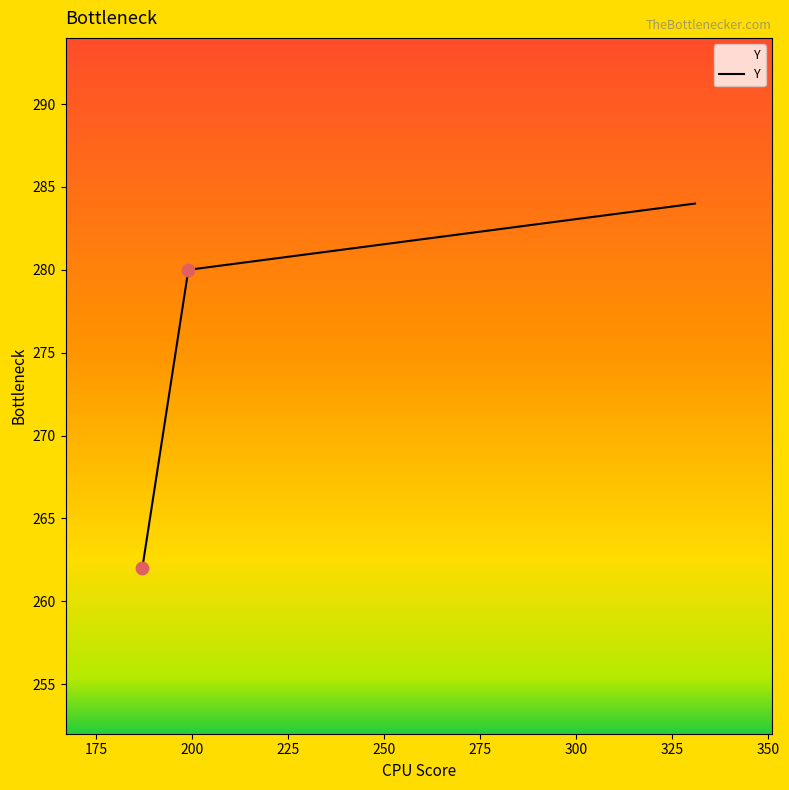

What is the minimum value shown in the chart?

262